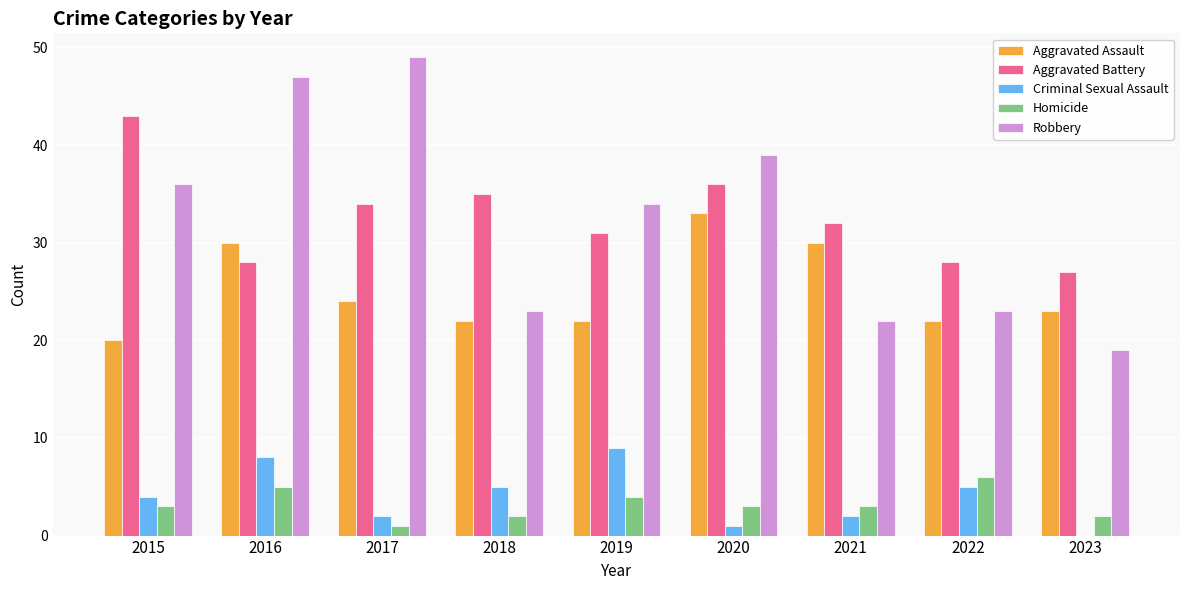

Is it true that Aggravated Battery equals 55 at 2019?

False